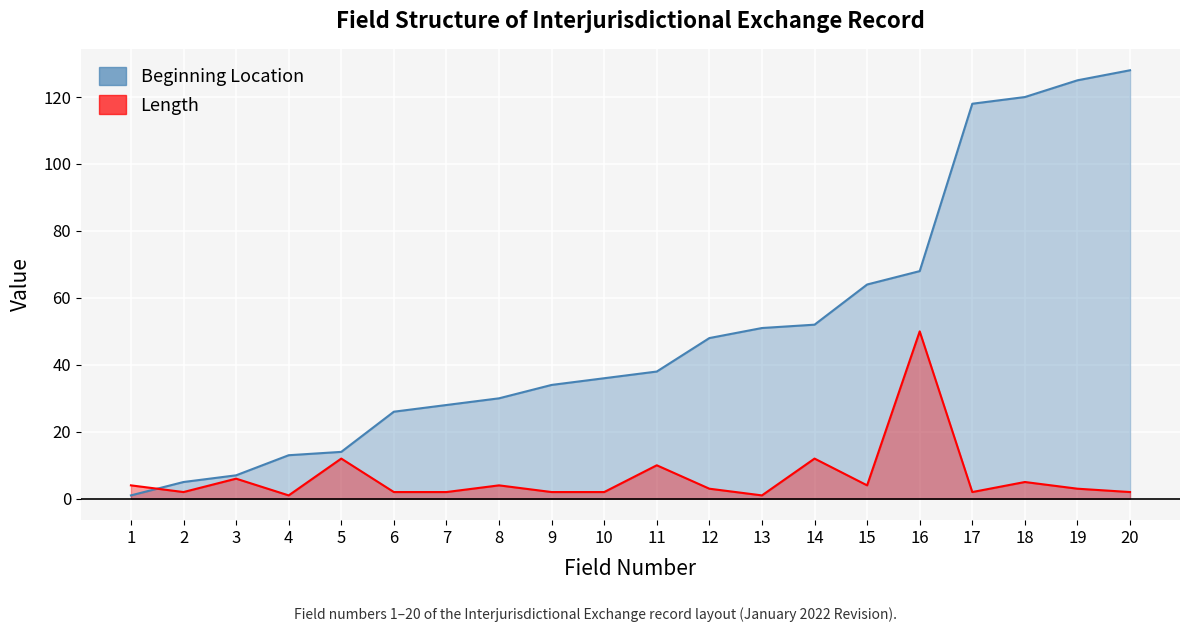

In Length, how many points are higher than both neighbors (excluding endpoints)?

7